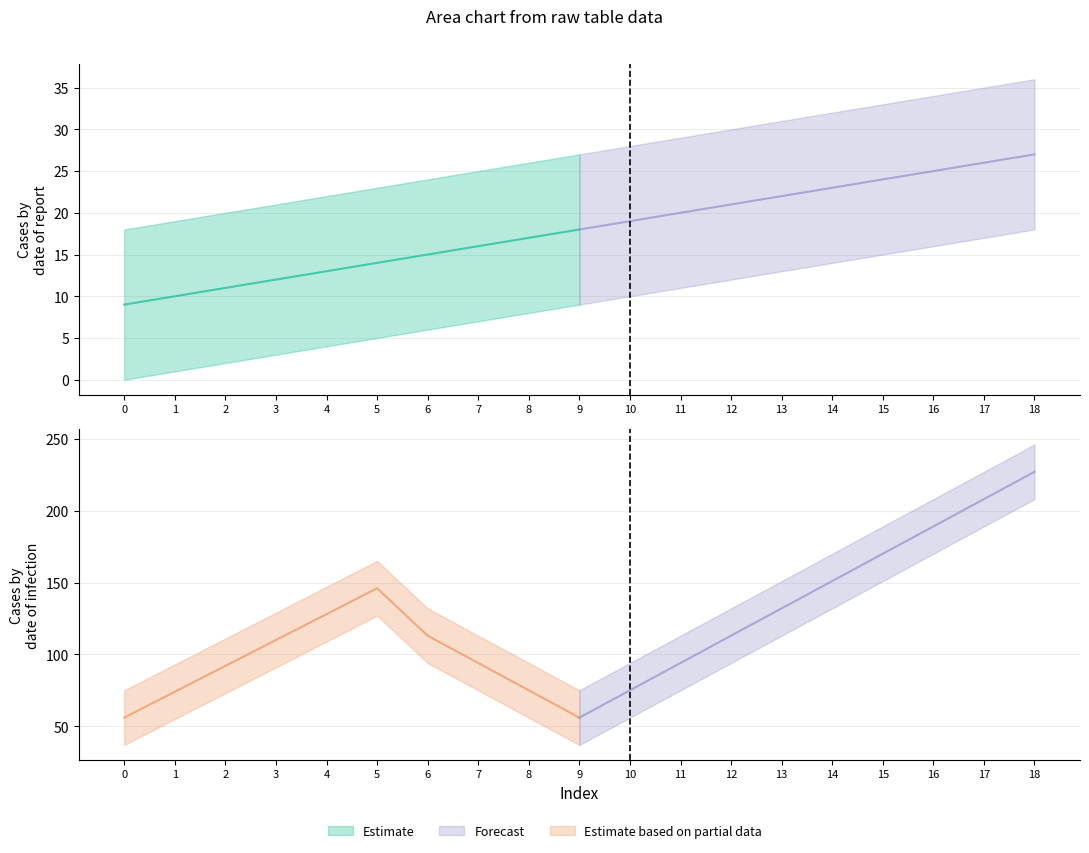

At which category is the sum across all series the highest?

18